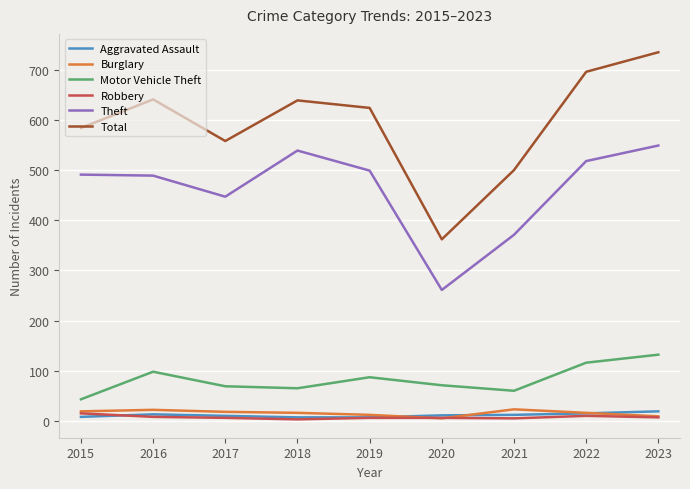

Does the chart have visible grid lines?

Yes